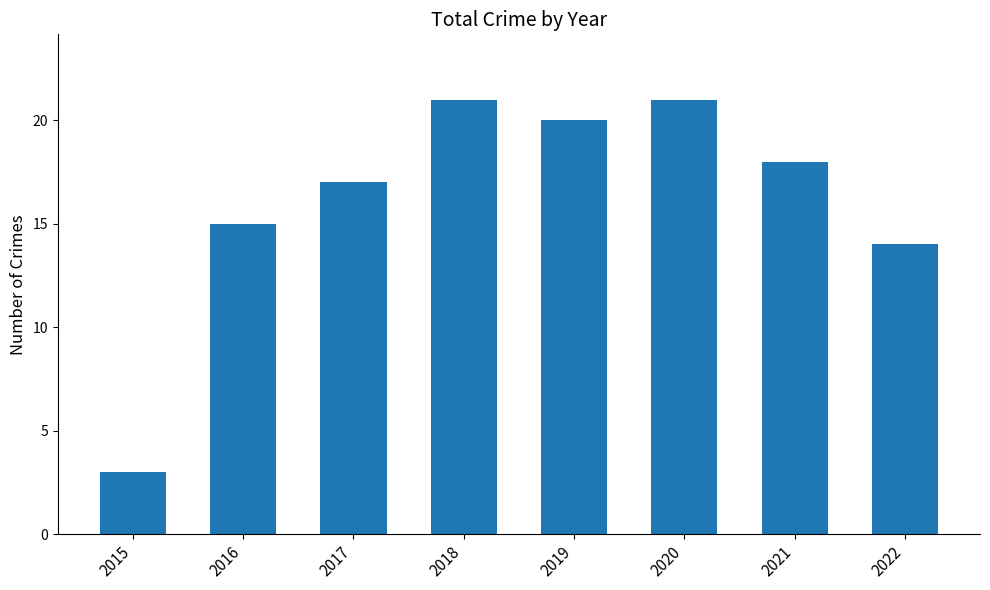

Reading left to right, transcribe all the data shown in this chart.

2015=3	2016=15	2017=17	2018=21	2019=20	2020=21	2021=18	2022=14